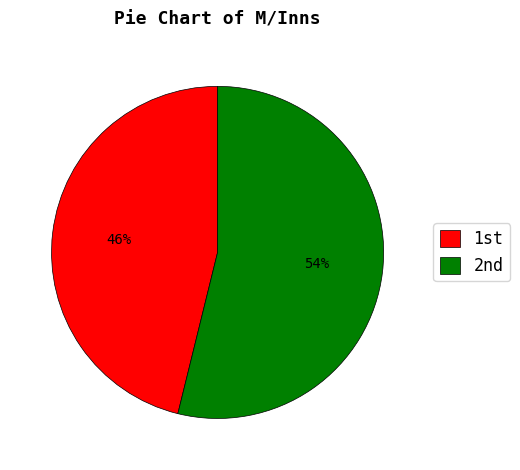

What is the largest slice in the pie chart?

2nd